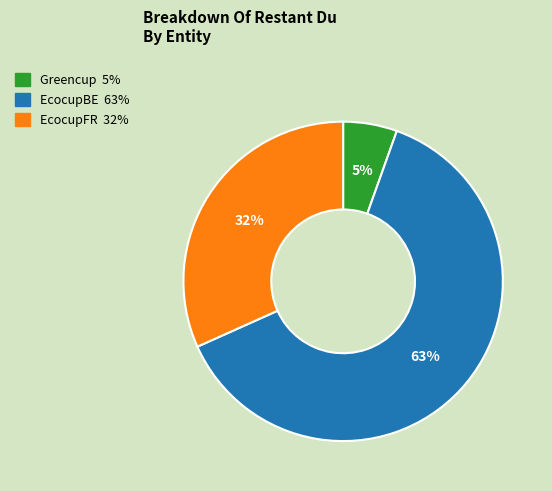

Combined, do EcocupBE and EcocupFR account for over 50%?

Yes